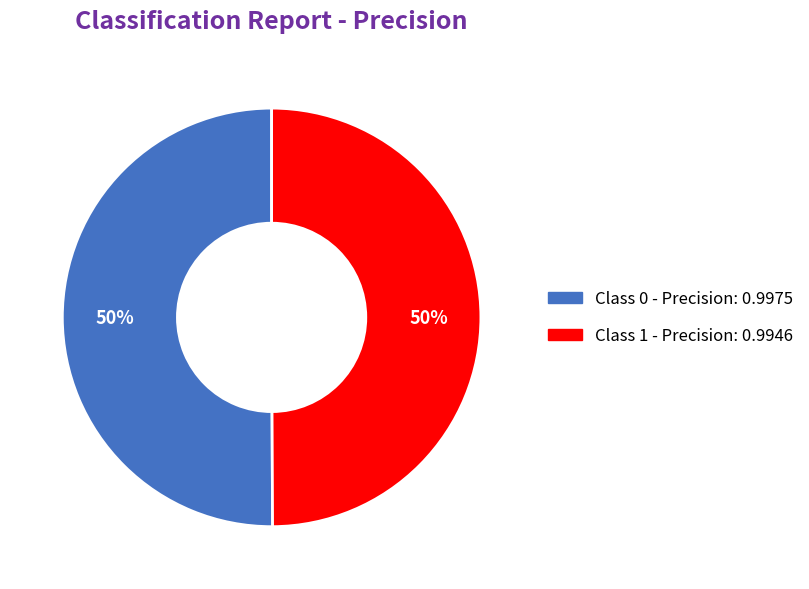

To the nearest percent, what is the average slice percentage?

50%